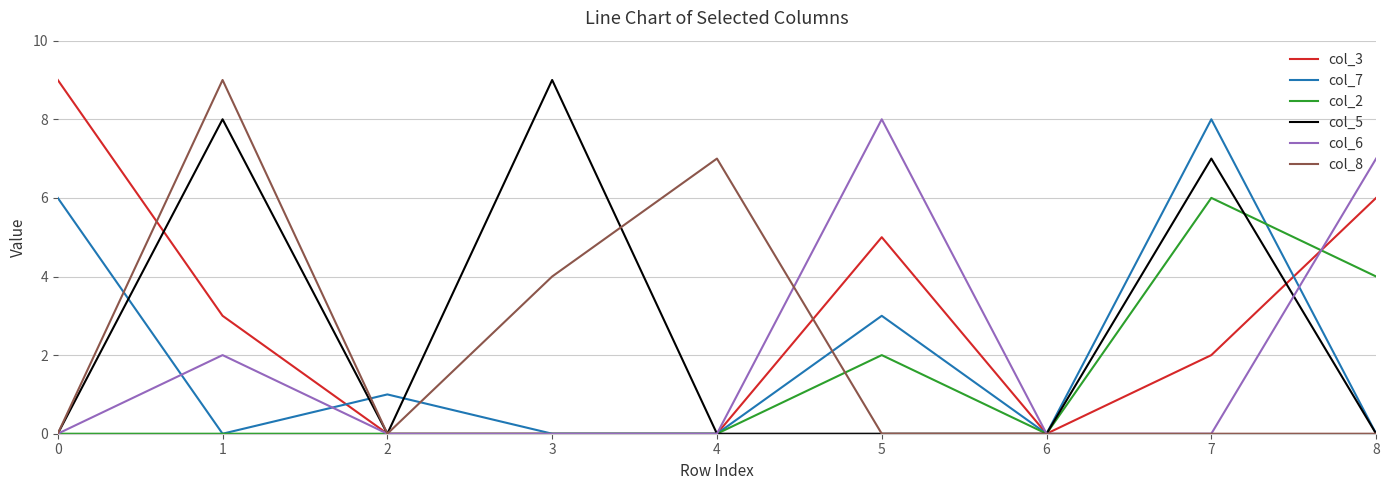

What value does the col_5 series have at 1?

8